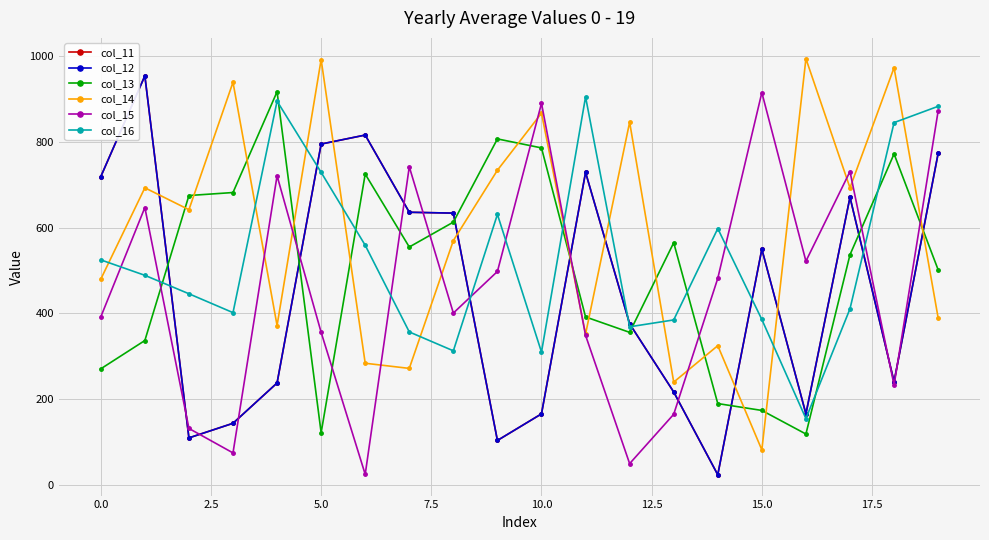

Reading left to right, list all the values displayed in this chart.

col_11: 719	954	110	144	238	795	816	636	634	104	166	729	376	217	24	550	166	671	241	773
col_12: 719	954	110	144	238	795	816	636	634	104	166	729	376	217	24	550	166	671	241	773
col_13: 271	337	675	682	917	122	725	555	613	807	786	392	356	565	190	174	119	537	772	502
col_14: 480	693	642	939	372	992	284	272	570	734	867	352	846	240	325	82	994	693	973	390
col_15: 392	647	132	75	721	356	25	742	401	498	890	349	50	165	482	915	522	731	233	872
col_16: 525	489	446	402	895	729	559	357	313	631	310	905	369	385	598	386	155	411	845	883